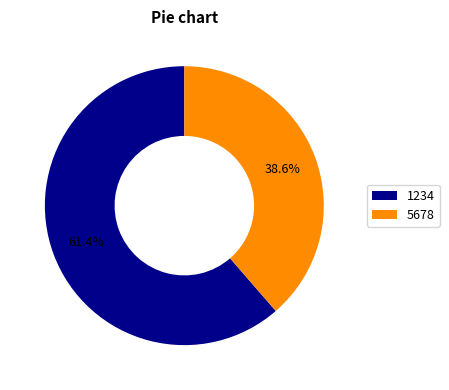

What is the smallest slice in the pie chart?

5678